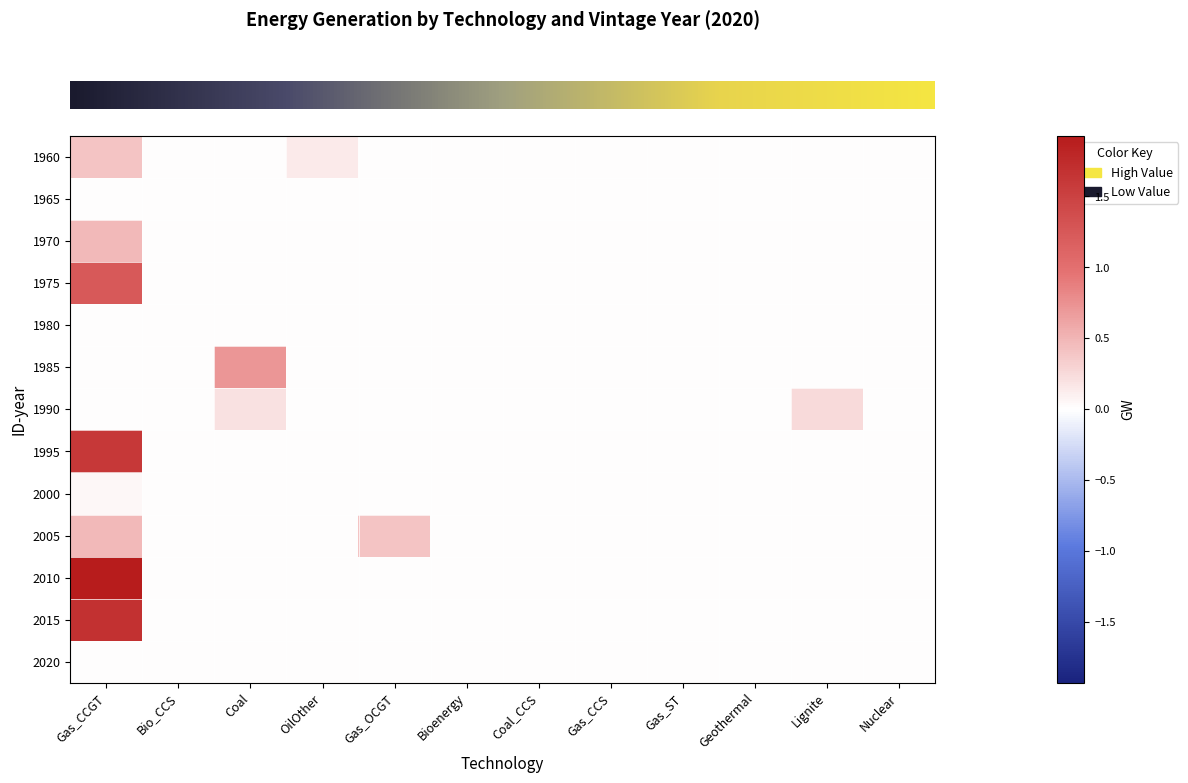

At how many categories does at least one series exceed 1?

1